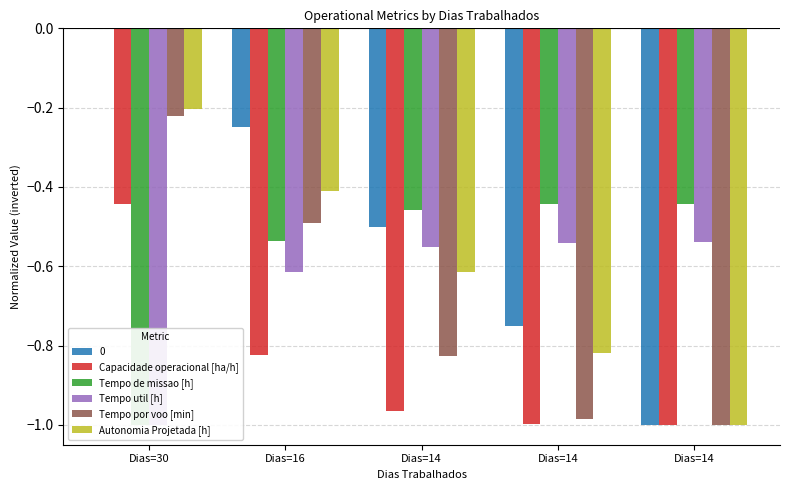

What is the value of the Autonomia Projetada [h] bar at the 1st from the left?

-0.2